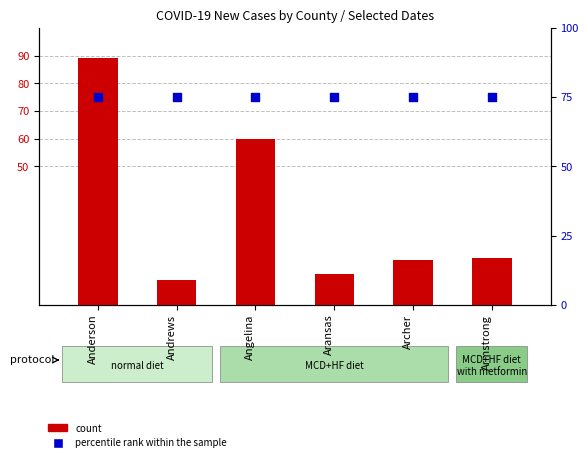

What is the total value across all series at Angelina?

135